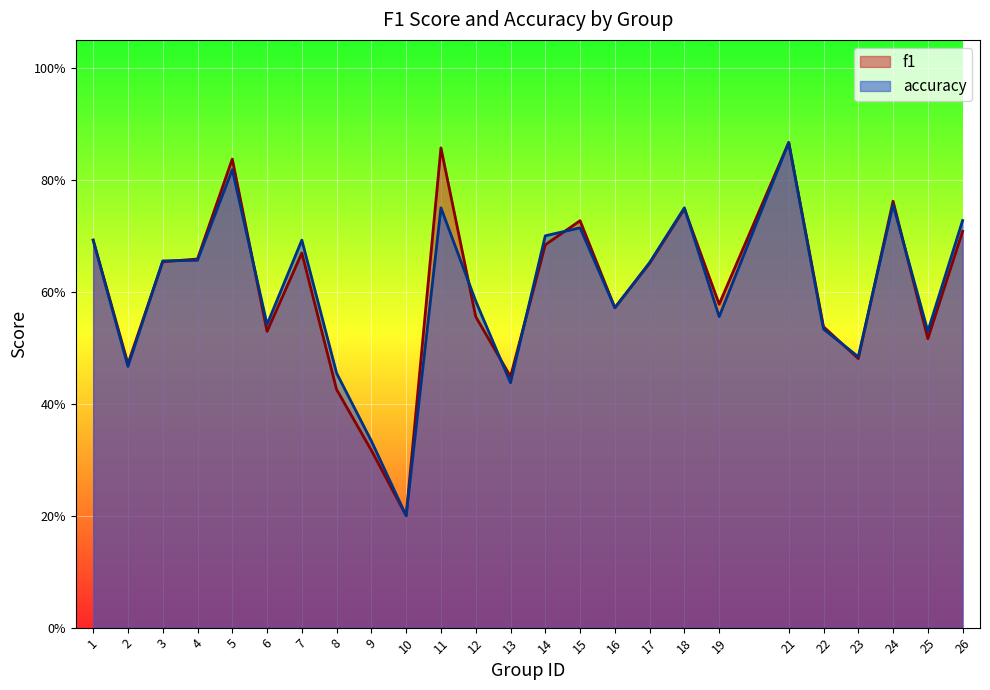

Reading right to left, what are all the values shown in this chart?

f1: 0.7	0.5	0.8	0.5	0.5	0.9	0.6	0.7	0.7	0.6	0.7	0.7	0.4	0.6	0.9	0.2	0.3	0.4	0.7	0.5	0.8	0.7	0.7	0.5	0.7
accuracy: 0.7	0.5	0.8	0.5	0.5	0.9	0.6	0.8	0.7	0.6	0.7	0.7	0.4	0.6	0.8	0.2	0.3	0.5	0.7	0.5	0.8	0.7	0.7	0.5	0.7